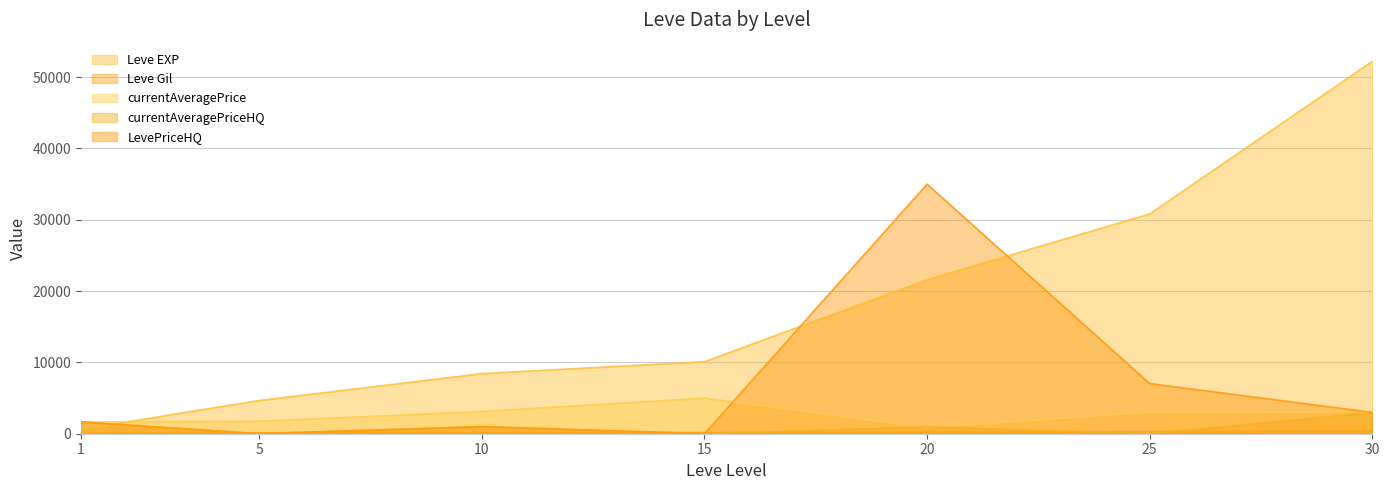

Which label corresponds to the largest value in the chart?

30